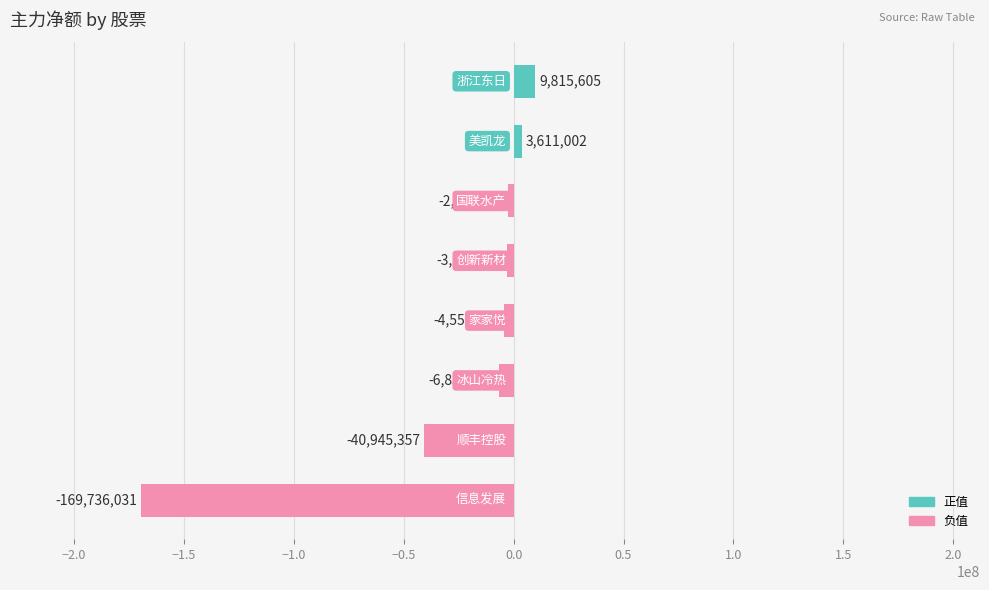

Count the number of values greater than -3098769.

3